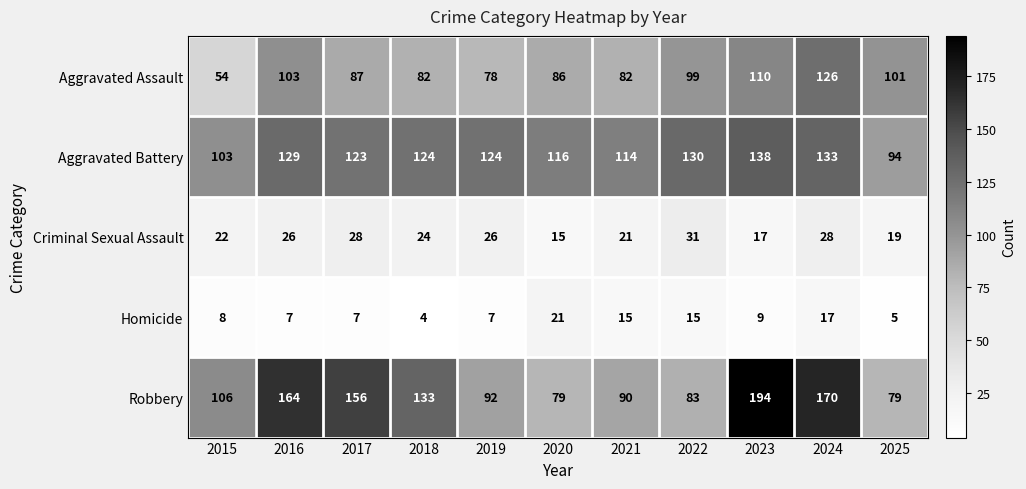

What is the difference between the Robbery values at 2025 and 2015?

27